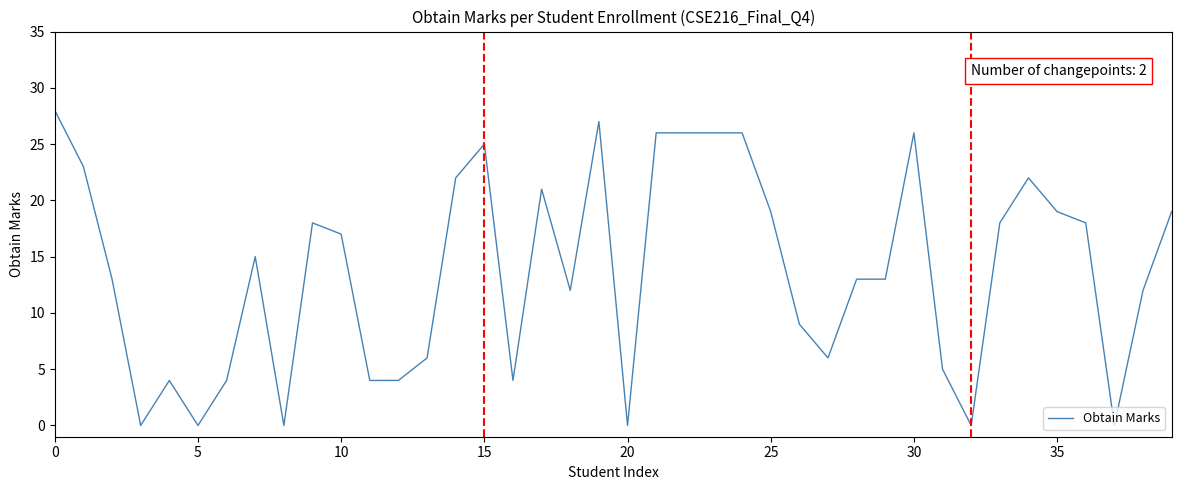

How many lines are shown in the chart?

1